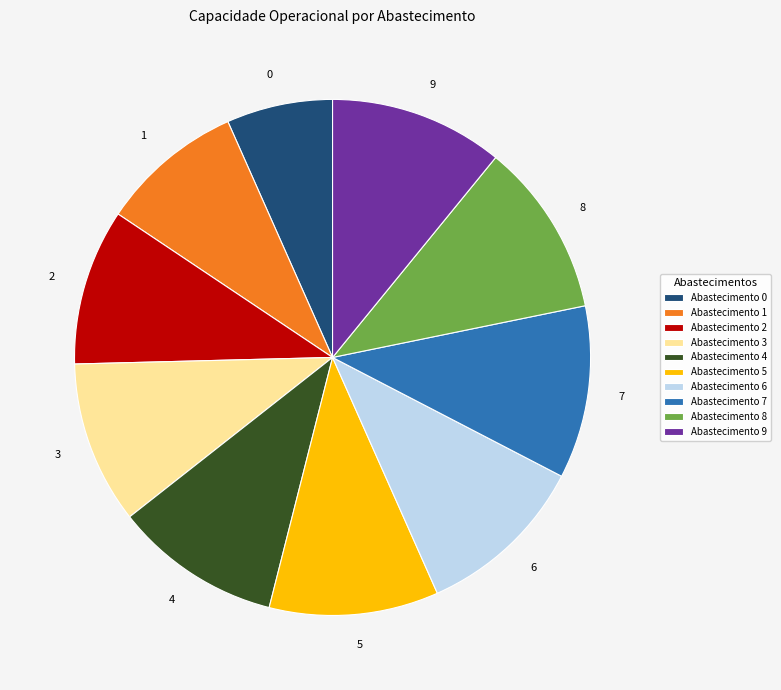

Is it true that 6 is 11% of the pie?

True